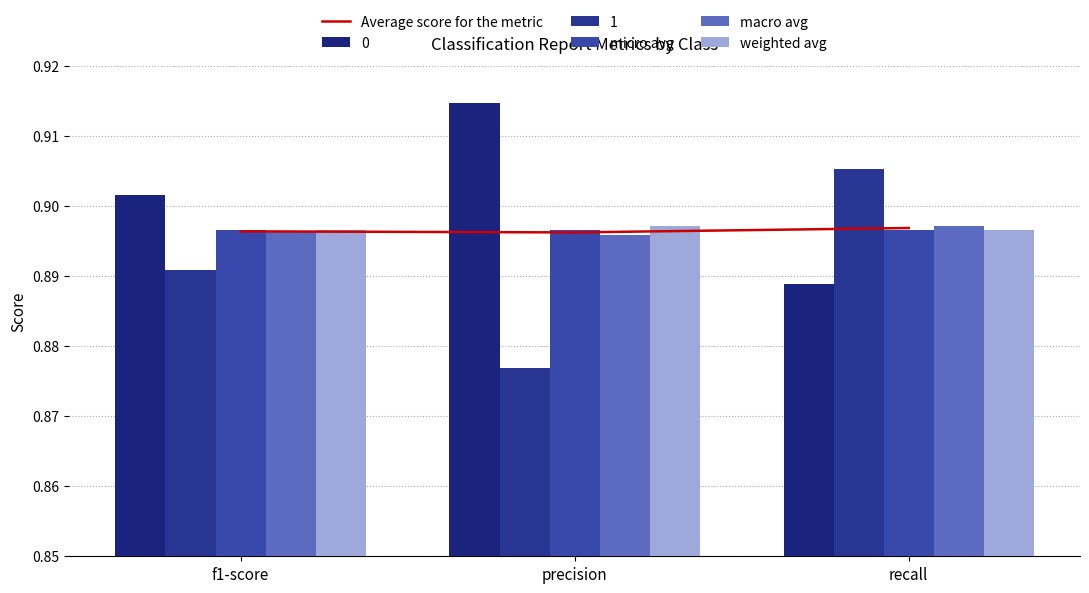

Does the chart contain stacked bars?

No